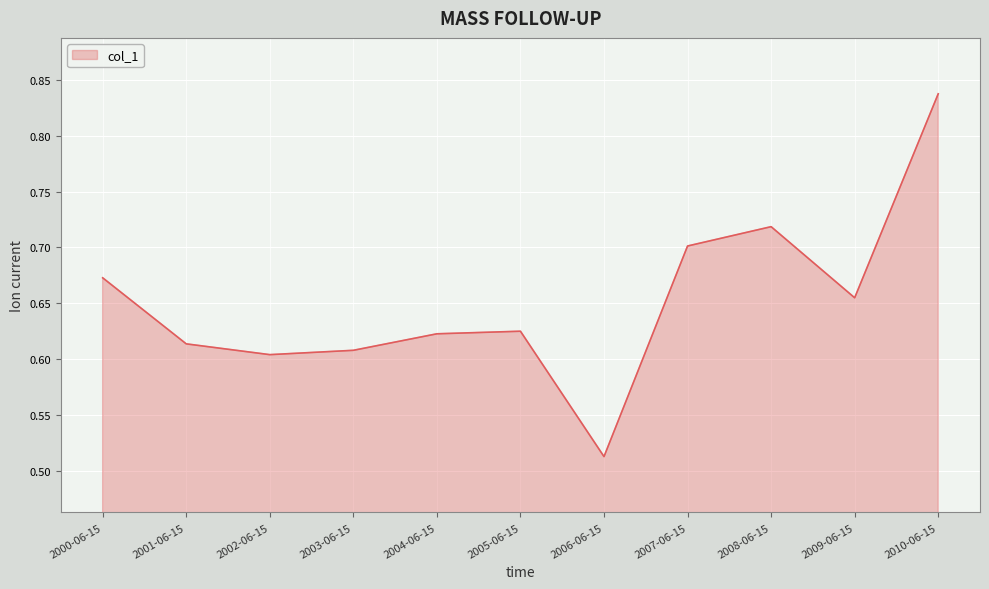

Which has a higher value, 2000-06-15 or 2004-06-15?

2000-06-15